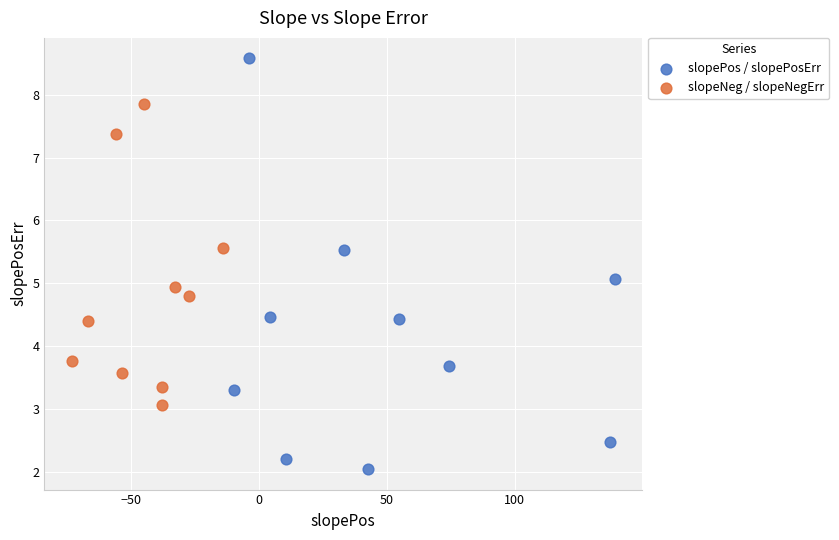

Which series reaches the minimum Y coordinate?

slopePos / slopePosErr